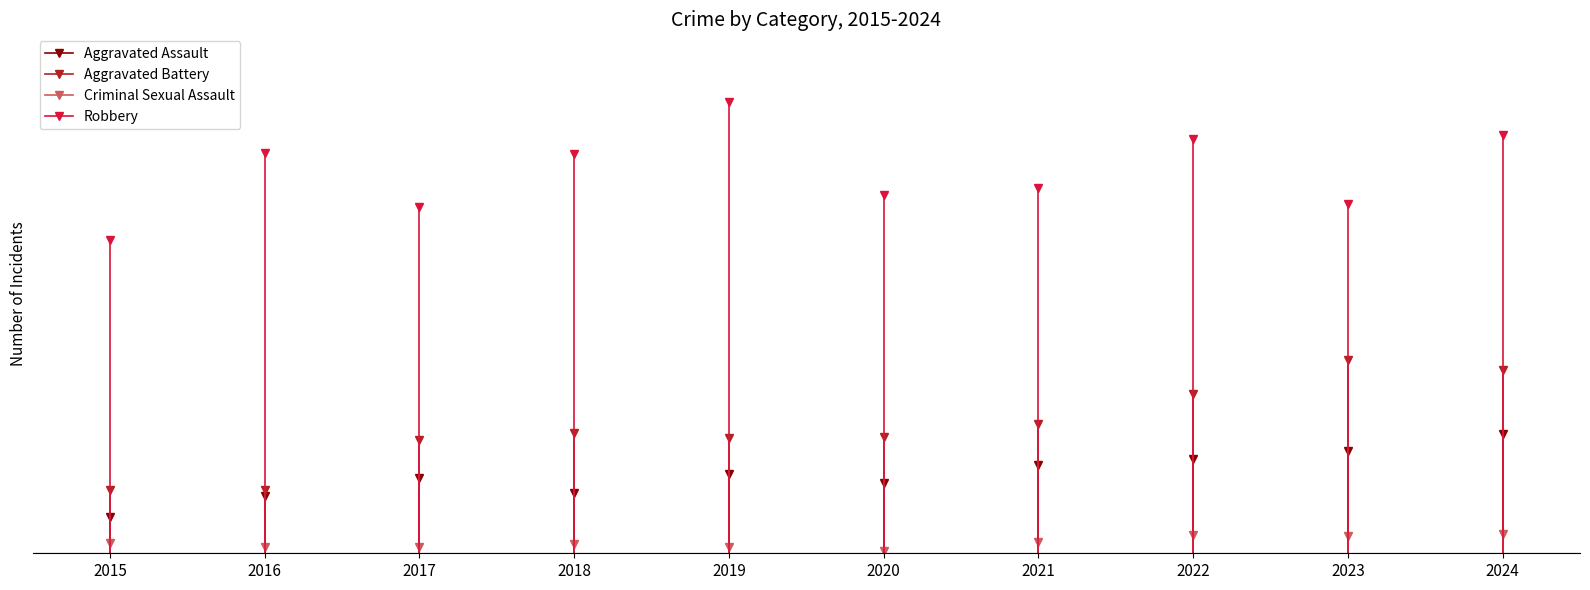

Is it true that Aggravated Assault equals 36 at 2018?

False